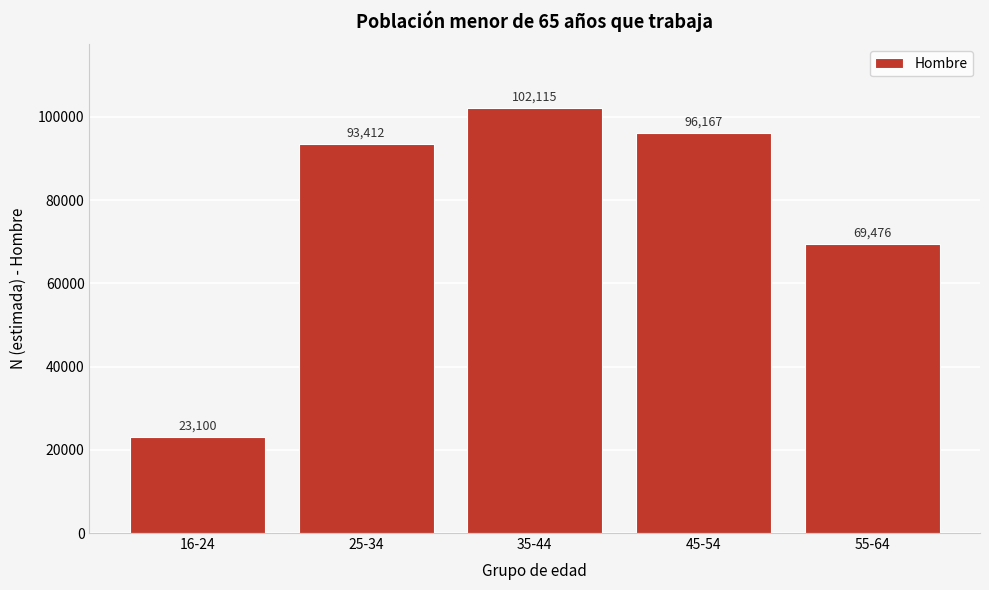

Reading left to right, extract all data points from this chart.

16-24=23100	25-34=93412	35-44=102115	45-54=96167	55-64=69476